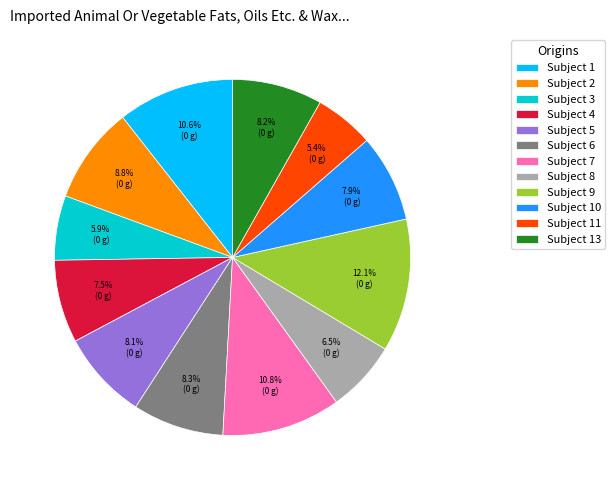

Approximately how many times larger is the value at Subject 11 compared to Subject 4?

0.7